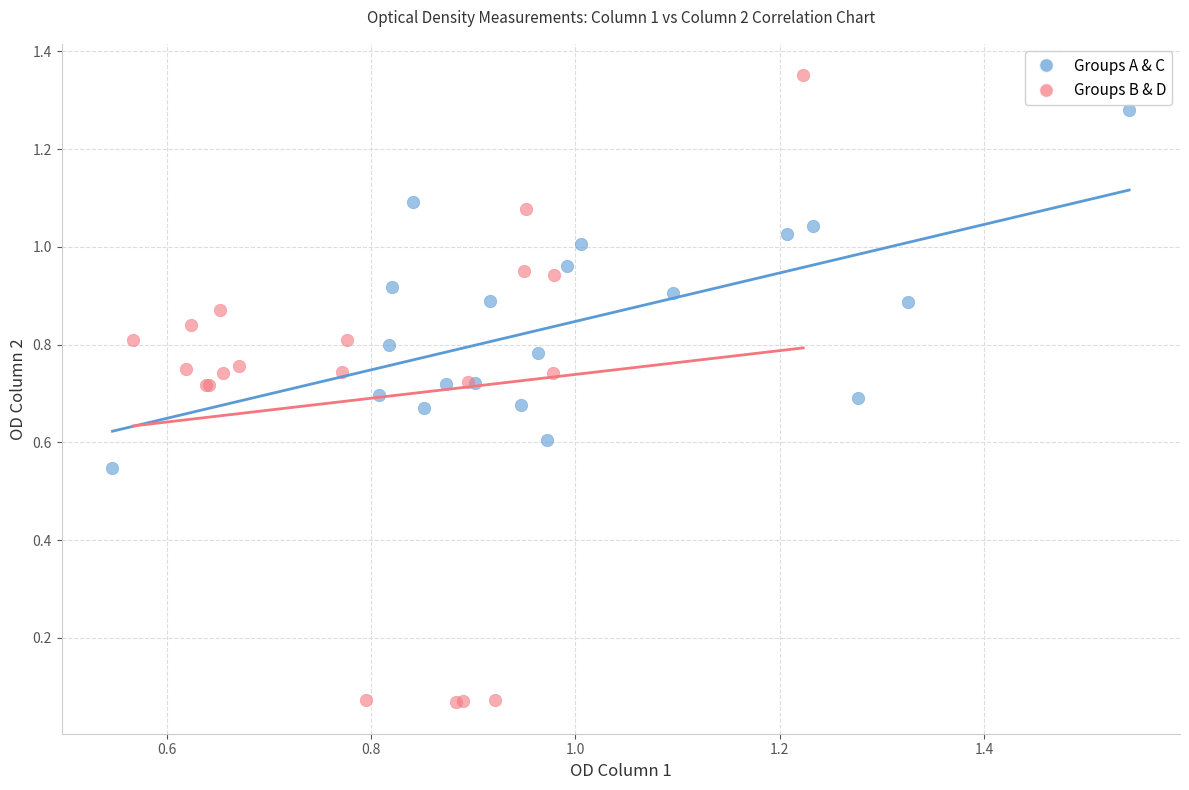

Which series contains the highest Y value?

Groups B & D